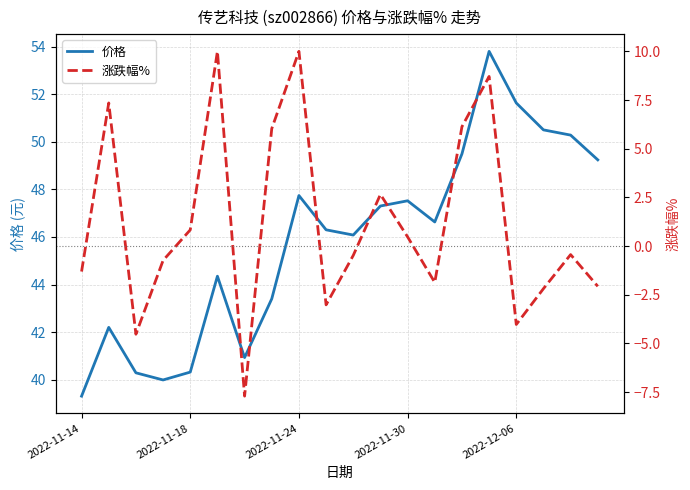

True or false: 涨跌幅% and 价格 intersect in this chart.

False